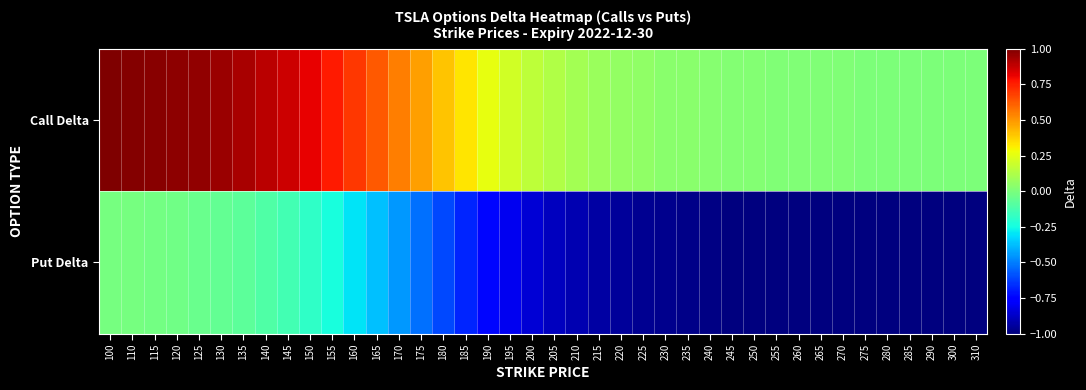

List the series in order of their peak value, lowest first.

Put Delta, Call Delta